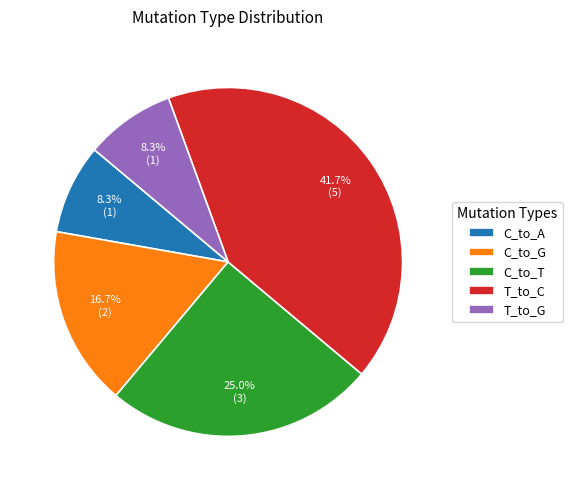

Which slice is the largest?

T_to_C